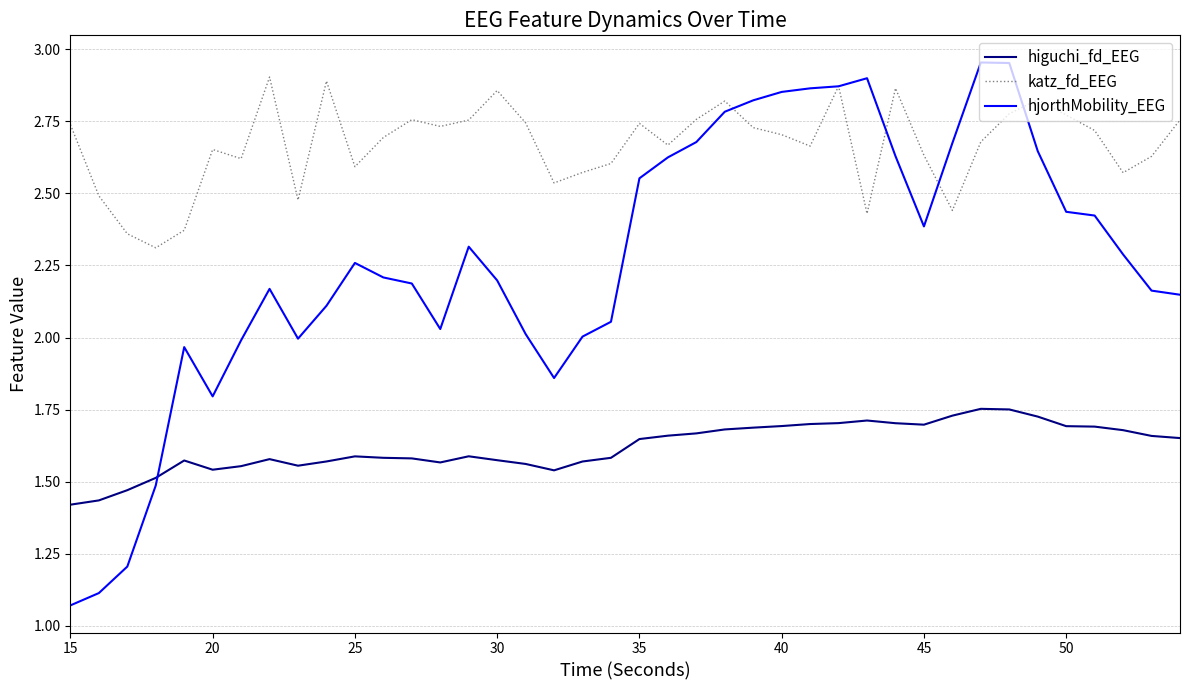

Which series has the widest spread of values?

hjorthMobility_EEG